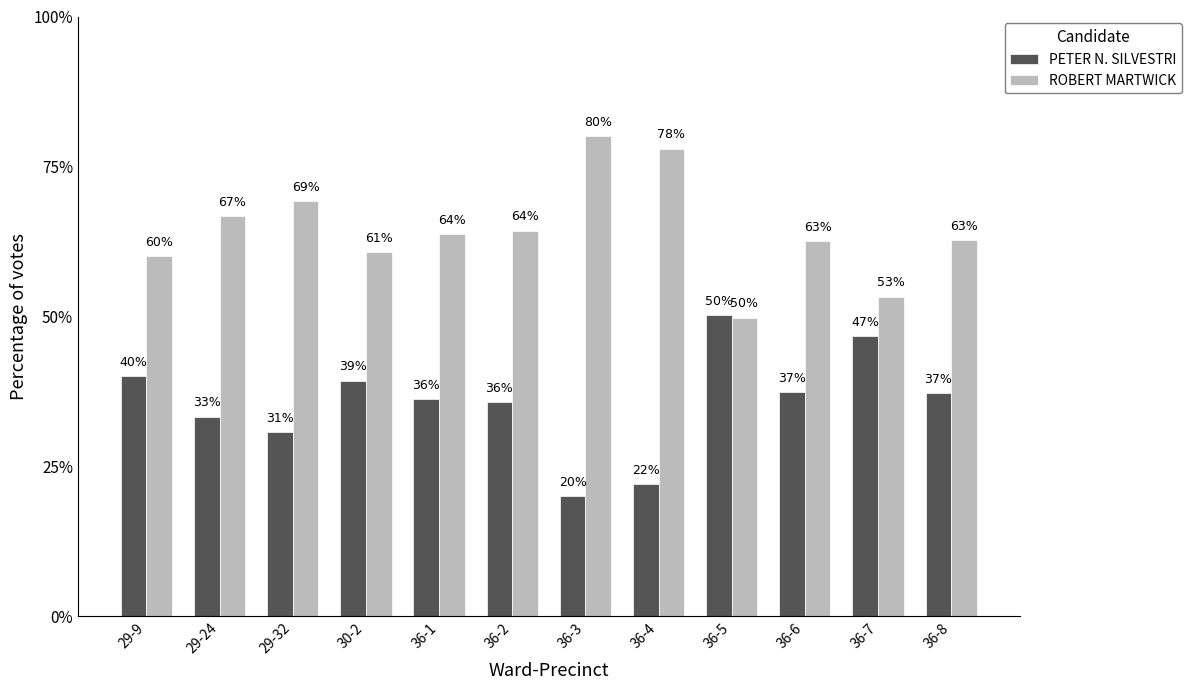

How many values in the ROBERT MARTWICK series are below 63?

6